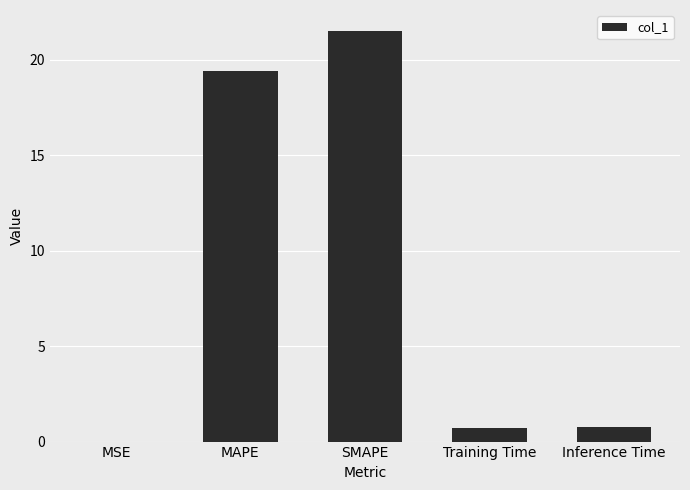

Between MAPE and MSE, which is larger?

MAPE